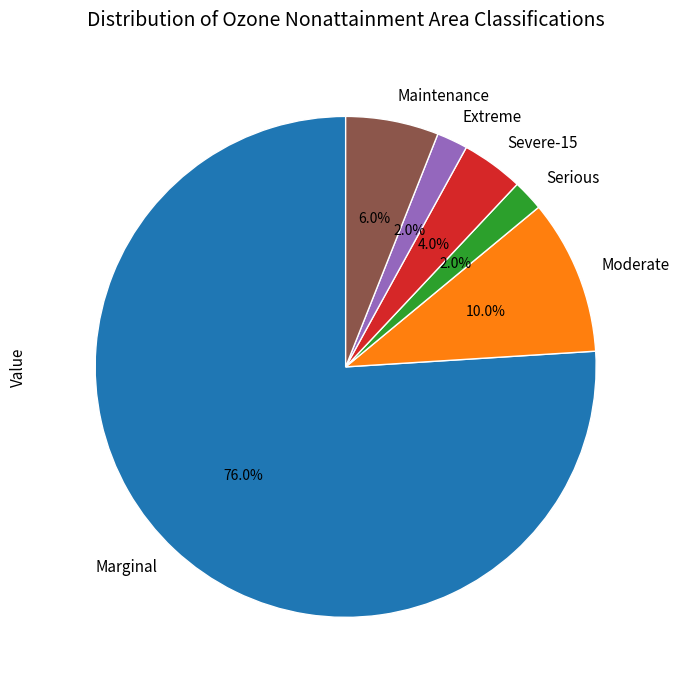

What portion of the pie excludes Severe-15?

96.0%